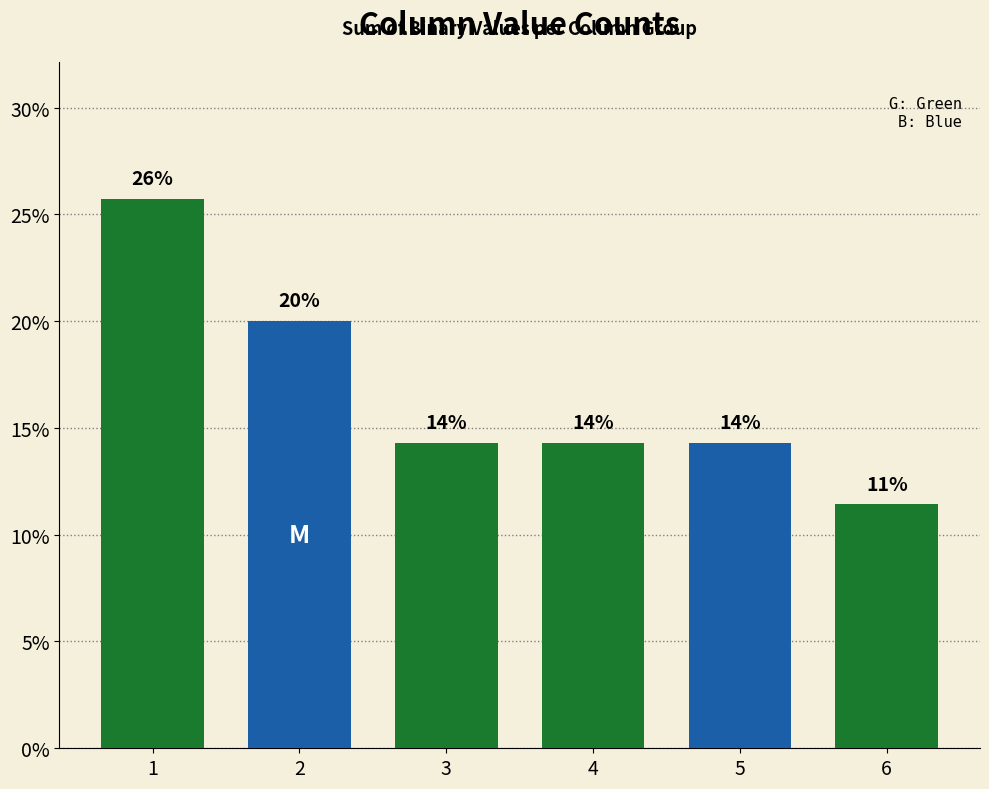

Are the bars grouped side by side (vs. stacked)?

No